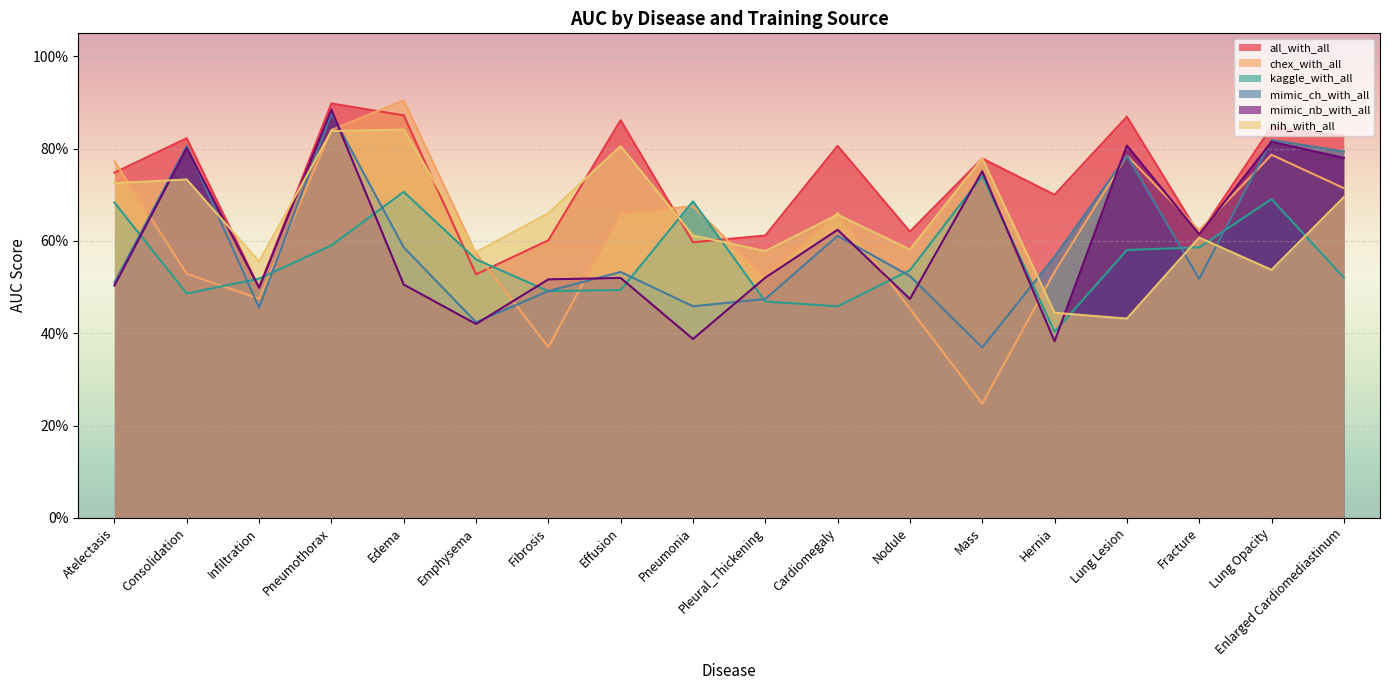

Reading left to right, what are all the values shown in this chart?

all: Atelectasis=0.7	Consolidation=0.8	Infiltration=0.5	Pneumothorax=0.9	Edema=0.9	Emphysema=0.5	Fibrosis=0.6	Effusion=0.9	Pneumonia=0.6	Pleural_Thickening=0.6	Cardiomegaly=0.8	Nodule=0.6	Mass=0.8	Hernia=0.7	Lung Lesion=0.9	Fracture=0.6	Lung Opacity=0.8	Enlarged Cardiomediastinum=0.8
chex: Atelectasis=0.8	Consolidation=0.5	Infiltration=0.5	Pneumothorax=0.8	Edema=0.9	Emphysema=0.6	Fibrosis=0.4	Effusion=0.7	Pneumonia=0.7	Pleural_Thickening=0.5	Cardiomegaly=0.7	Nodule=0.5	Mass=0.2	Hernia=0.5	Lung Lesion=0.8	Fracture=0.6	Lung Opacity=0.8	Enlarged Cardiomediastinum=0.7
kaggle: Atelectasis=0.7	Consolidation=0.5	Infiltration=0.5	Pneumothorax=0.6	Edema=0.7	Emphysema=0.6	Fibrosis=0.5	Effusion=0.5	Pneumonia=0.7	Pleural_Thickening=0.5	Cardiomegaly=0.5	Nodule=0.5	Mass=0.7	Hernia=0.4	Lung Lesion=0.6	Fracture=0.6	Lung Opacity=0.7	Enlarged Cardiomediastinum=0.5
mimic_ch: Atelectasis=0.5	Consolidation=0.8	Infiltration=0.5	Pneumothorax=0.9	Edema=0.6	Emphysema=0.4	Fibrosis=0.5	Effusion=0.5	Pneumonia=0.5	Pleural_Thickening=0.5	Cardiomegaly=0.6	Nodule=0.5	Mass=0.4	Hernia=0.6	Lung Lesion=0.8	Fracture=0.5	Lung Opacity=0.8	Enlarged Cardiomediastinum=0.8
mimic_nb: Atelectasis=0.5	Consolidation=0.8	Infiltration=0.5	Pneumothorax=0.9	Edema=0.5	Emphysema=0.4	Fibrosis=0.5	Effusion=0.5	Pneumonia=0.4	Pleural_Thickening=0.5	Cardiomegaly=0.6	Nodule=0.5	Mass=0.8	Hernia=0.4	Lung Lesion=0.8	Fracture=0.6	Lung Opacity=0.8	Enlarged Cardiomediastinum=0.8
nih: Atelectasis=0.7	Consolidation=0.7	Infiltration=0.6	Pneumothorax=0.8	Edema=0.8	Emphysema=0.6	Fibrosis=0.7	Effusion=0.8	Pneumonia=0.6	Pleural_Thickening=0.6	Cardiomegaly=0.7	Nodule=0.6	Mass=0.8	Hernia=0.4	Lung Lesion=0.4	Fracture=0.6	Lung Opacity=0.5	Enlarged Cardiomediastinum=0.7